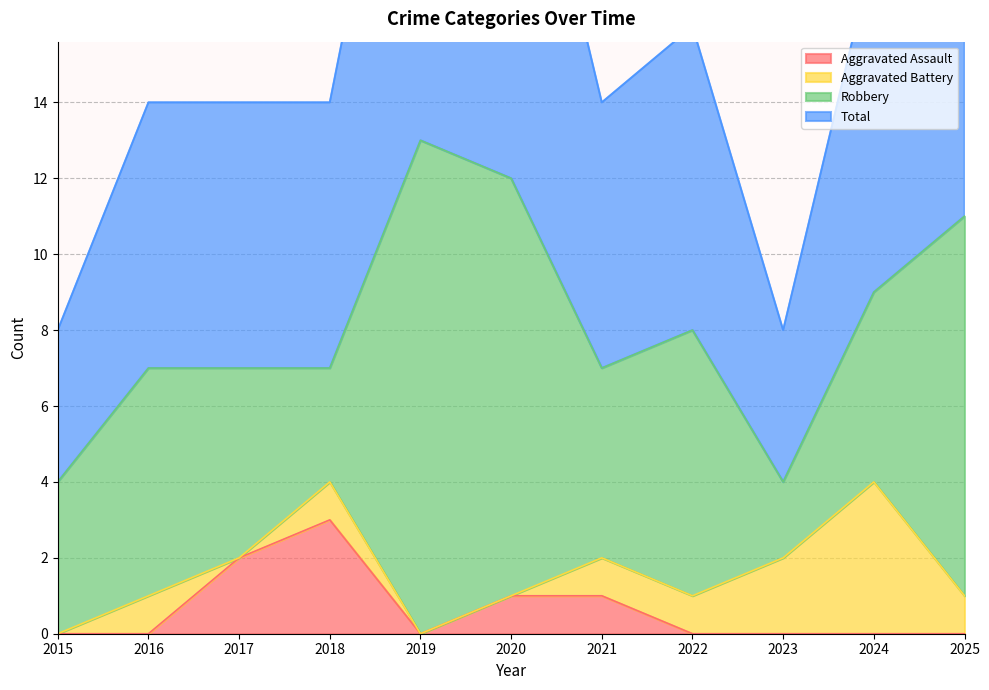

The Aggravated Assault series shows 3 at 2017. True or false?

False